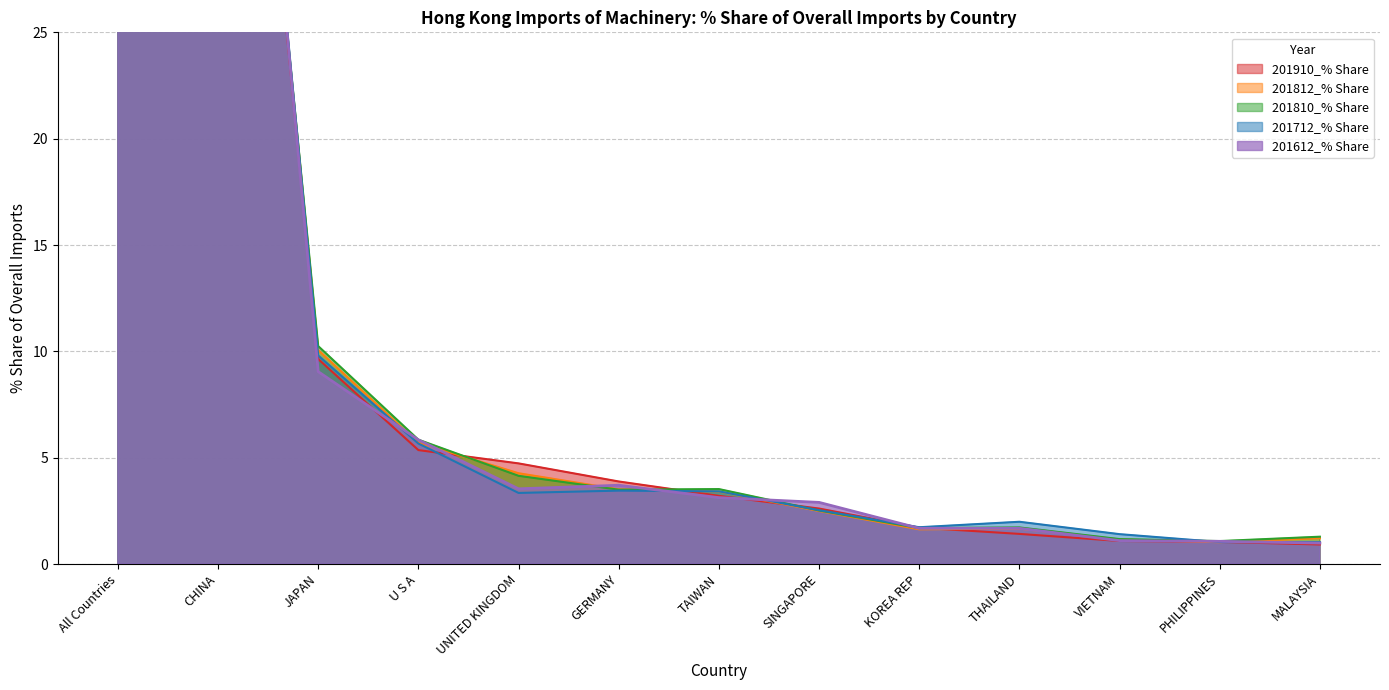

In 201612_% Share, how many points are higher than both neighbors (excluding endpoints)?

1